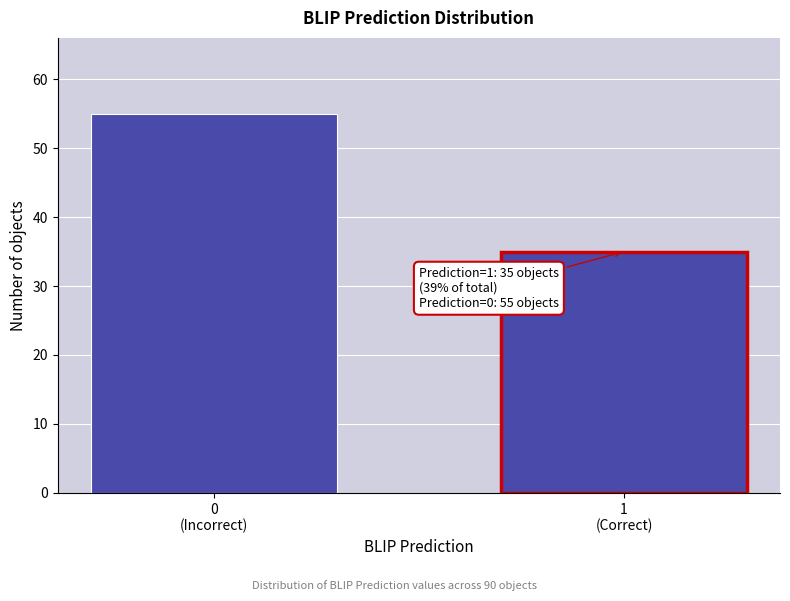

Reading right to left, what are all the values shown in this chart?

35	55